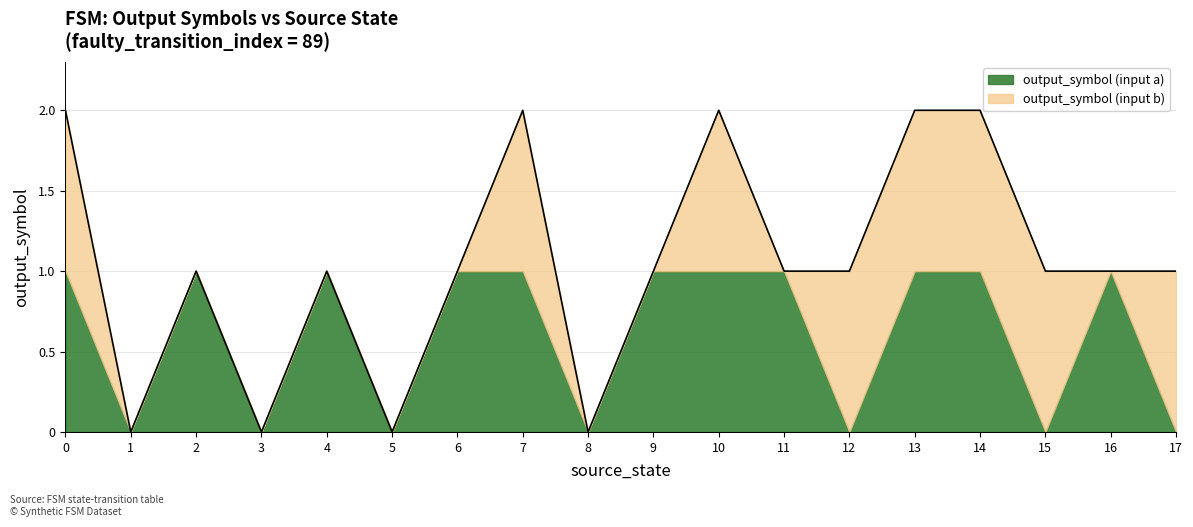

What is the maximum value for output_symbol (input b)?

1